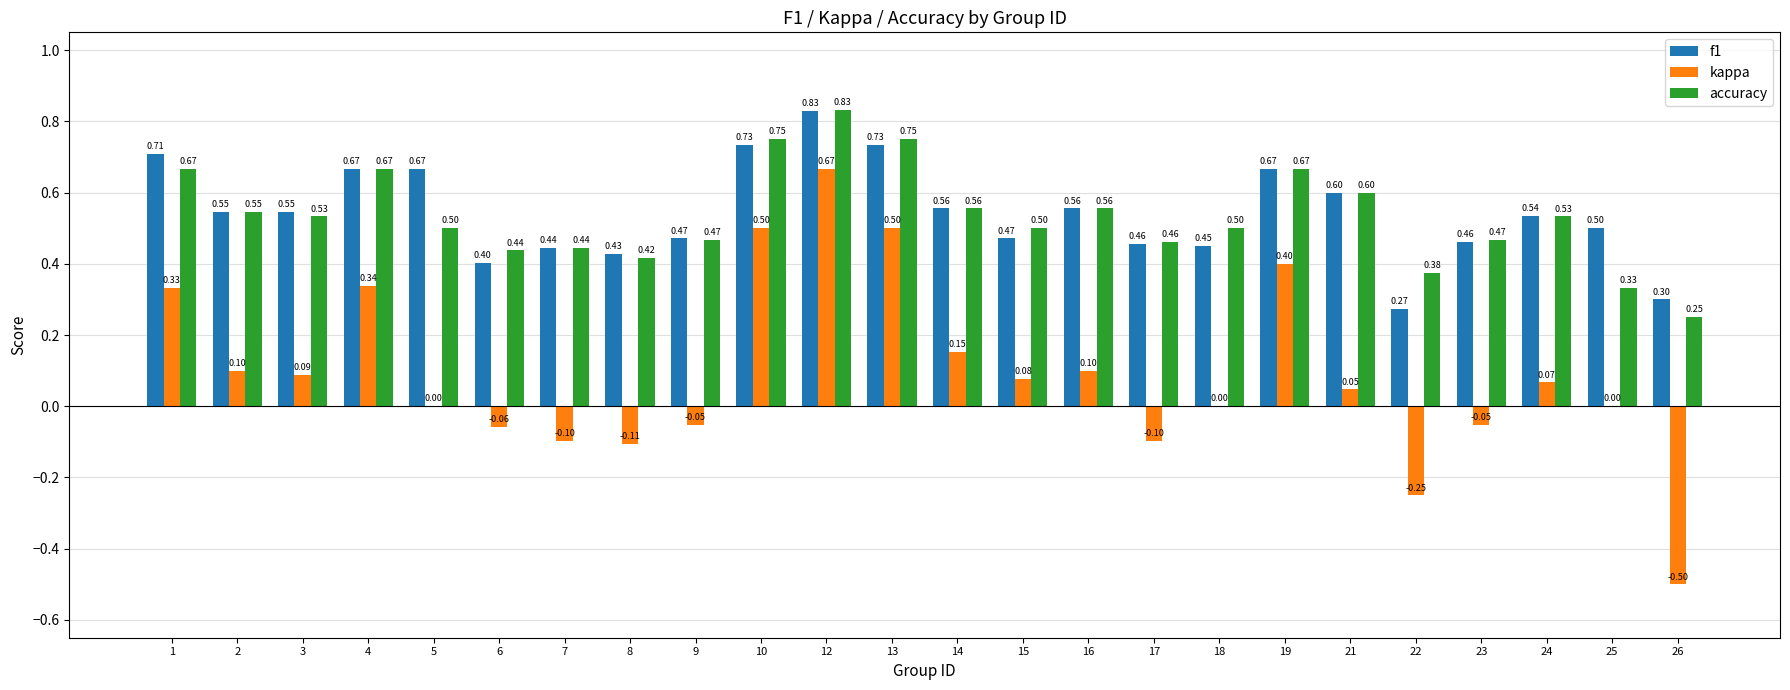

Is the value of kappa at 23 greater than the value of f1 at 16?

No